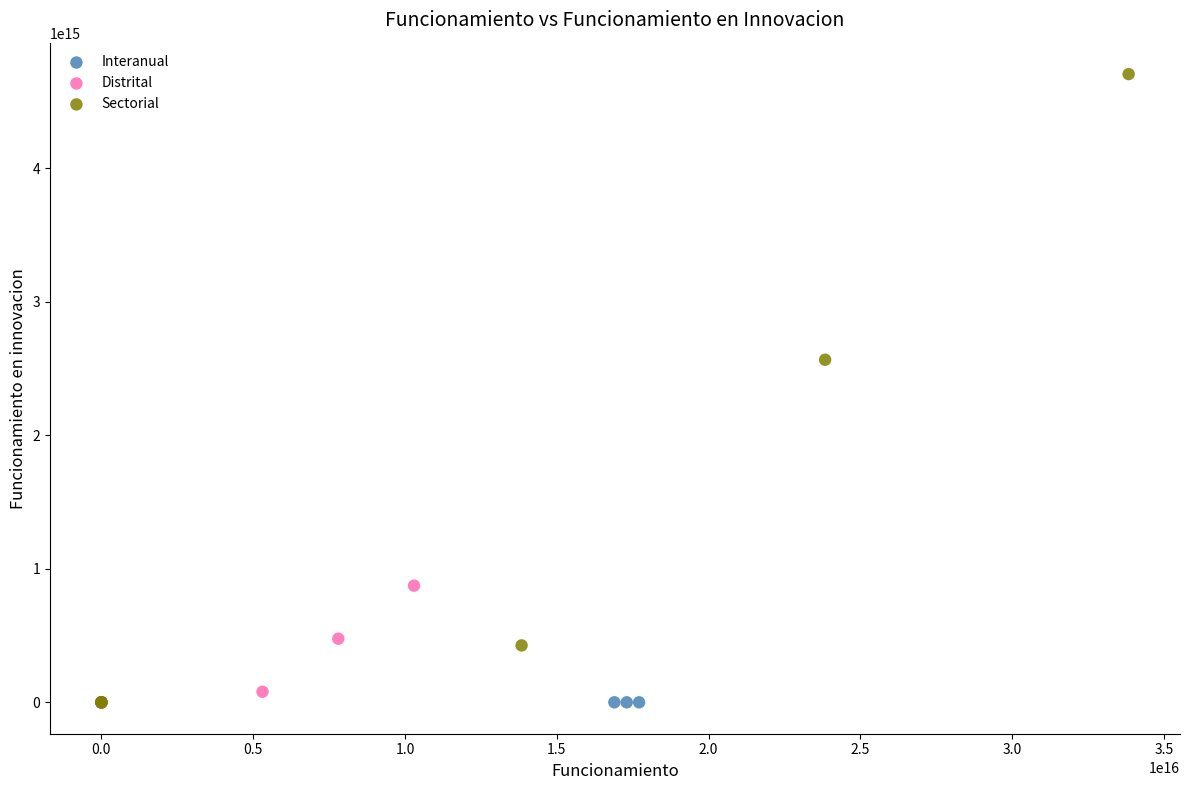

What are all the series names shown in the legend?

Interanual, Distrital, Sectorial